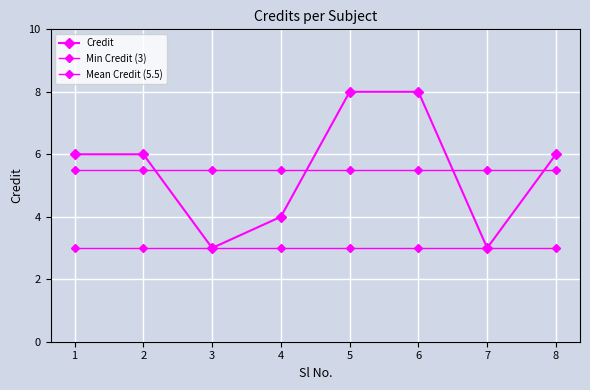

How many lines are shown in the chart?

3